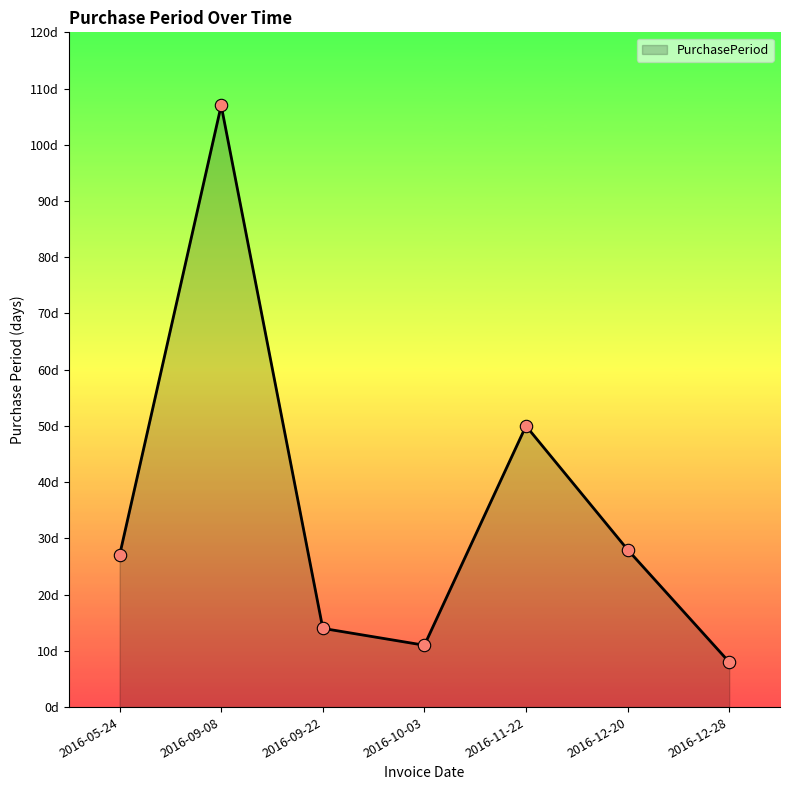

What is the ratio of the value at 2016-11-22 to the value at 2016-10-03?

4.5